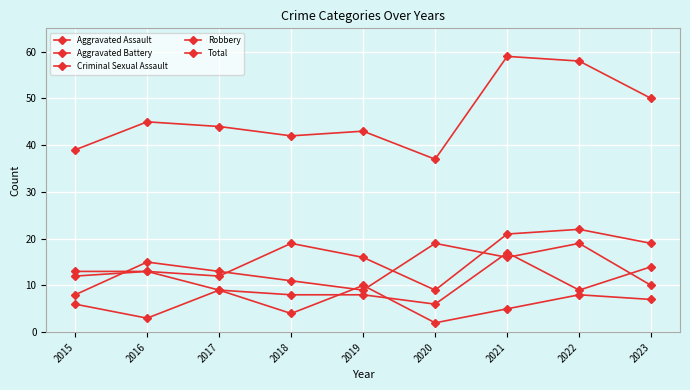

Where does the Aggravated Battery series first go above 9?

2015